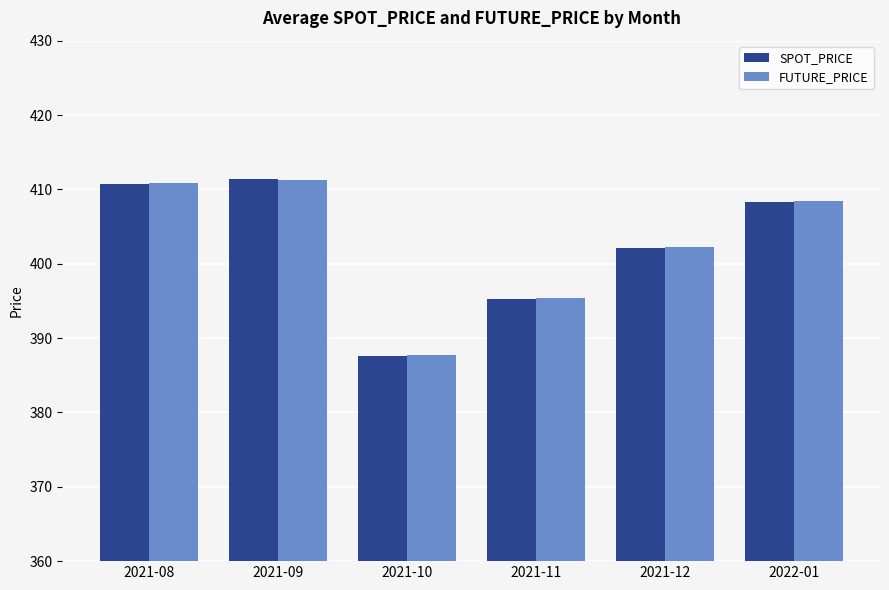

At which category does the chart reach its peak across all series?

2021-09